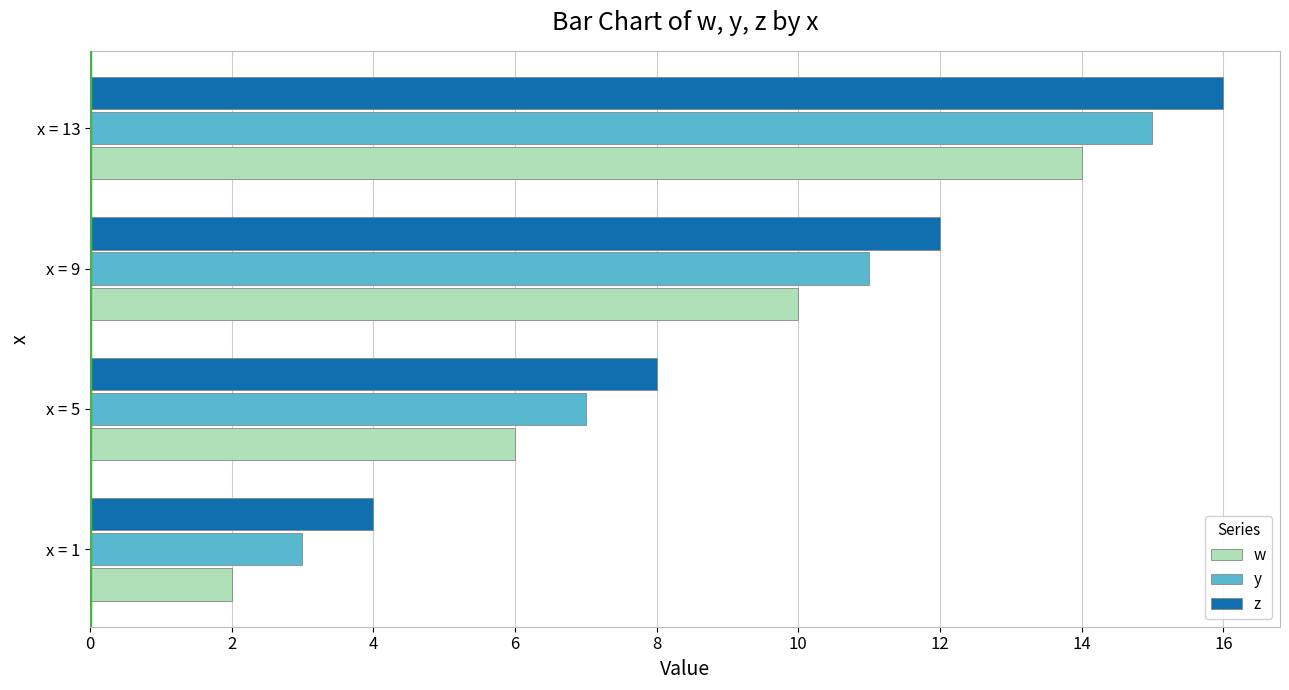

What are all the series names shown in the legend?

w, y, z